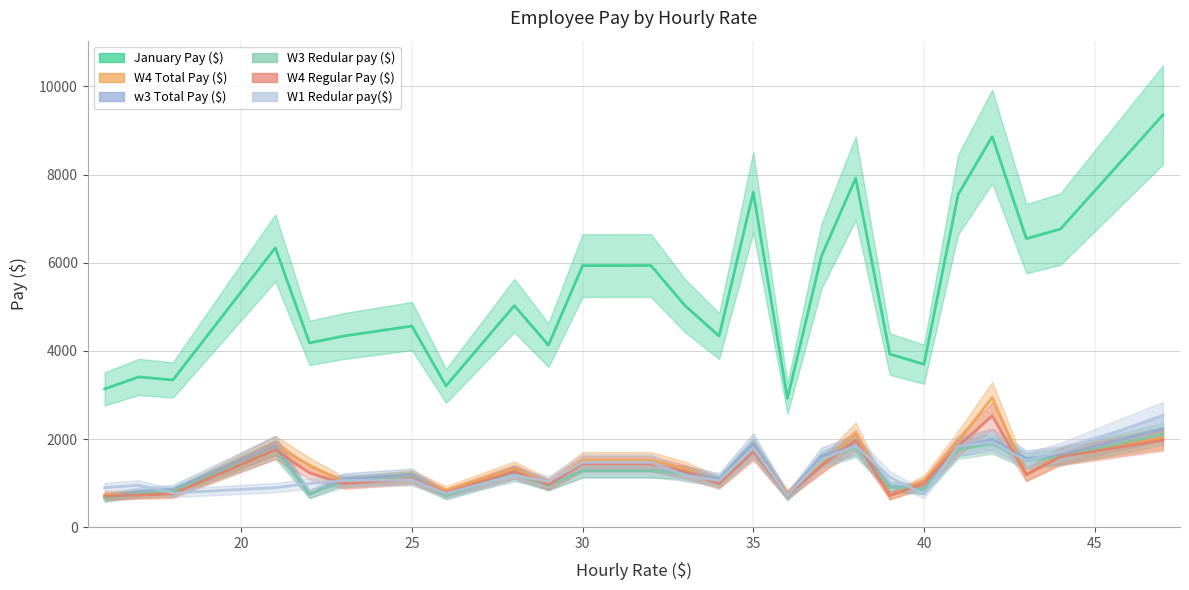

How many data points in w3 Total Pay ($) are less than 1246?

12